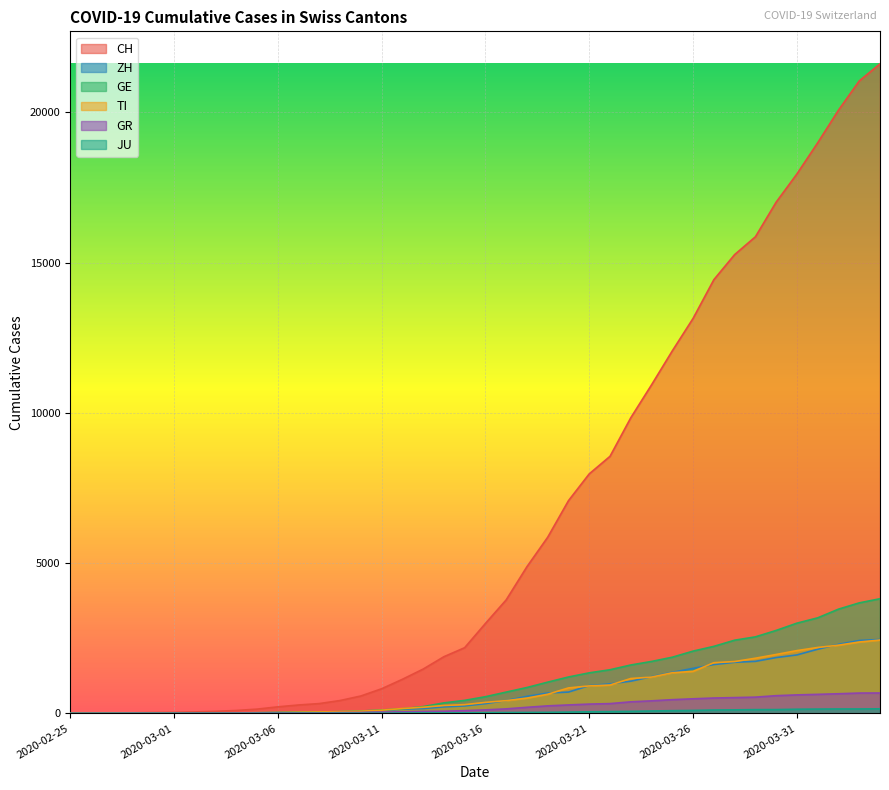

At which category is the sum across all series the highest?

2020-04-04